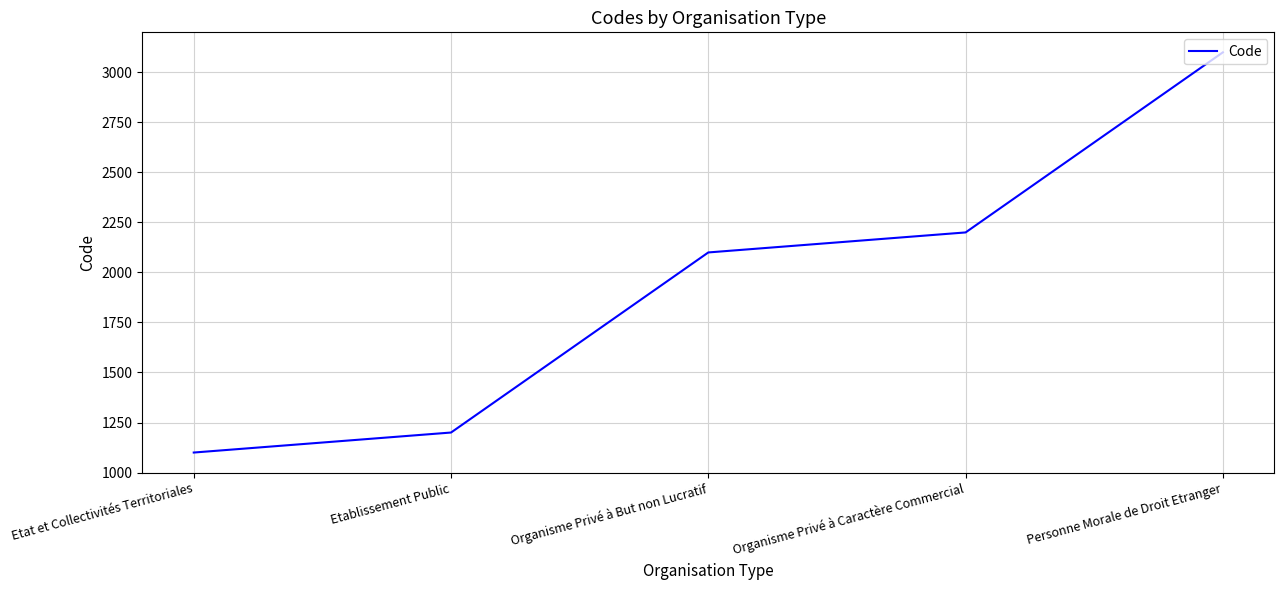

The value at Organisme Privé à But non Lucratif is 2100. True or false?

True